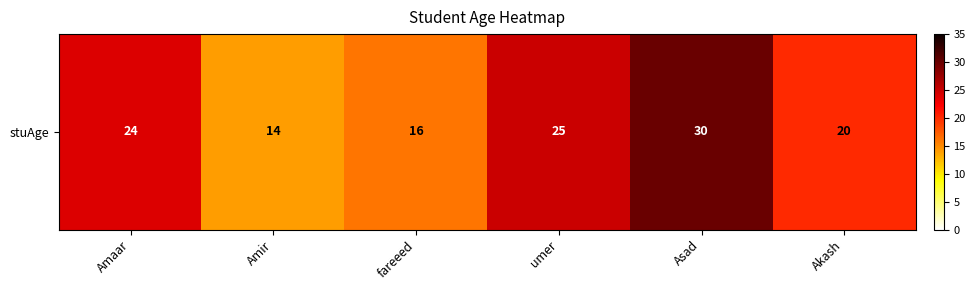

Approximately how many times larger is the value at Asad compared to fareeed?

1.9